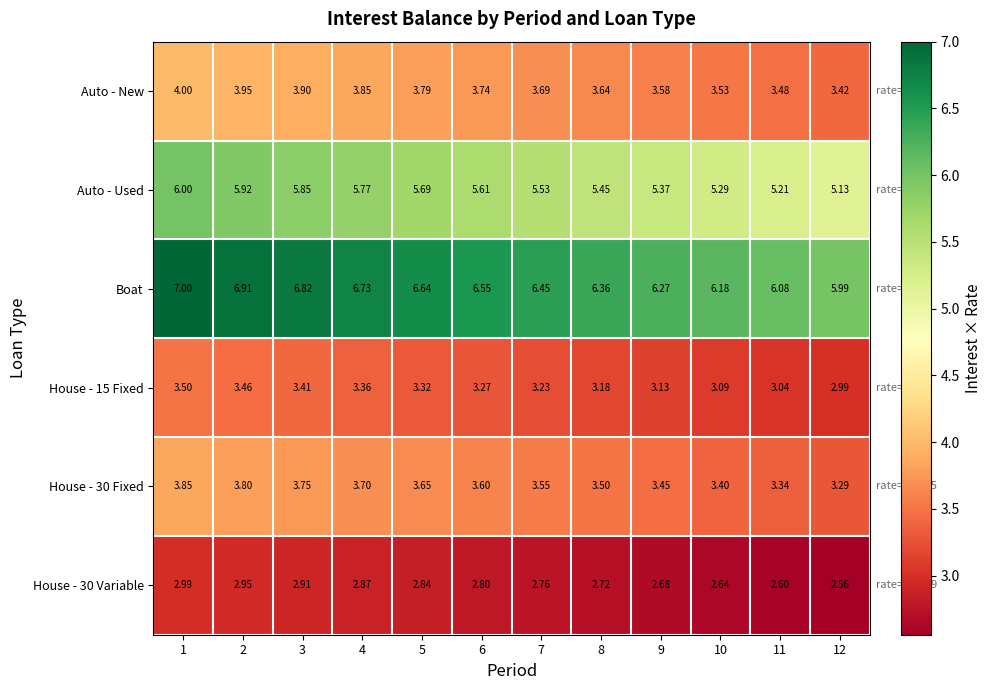

Which series has the largest total across all categories?

Boat